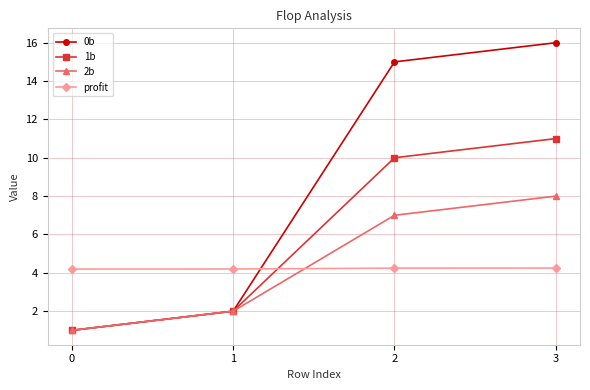

What is the value of the 0b point at the 4th from the left?

16.0